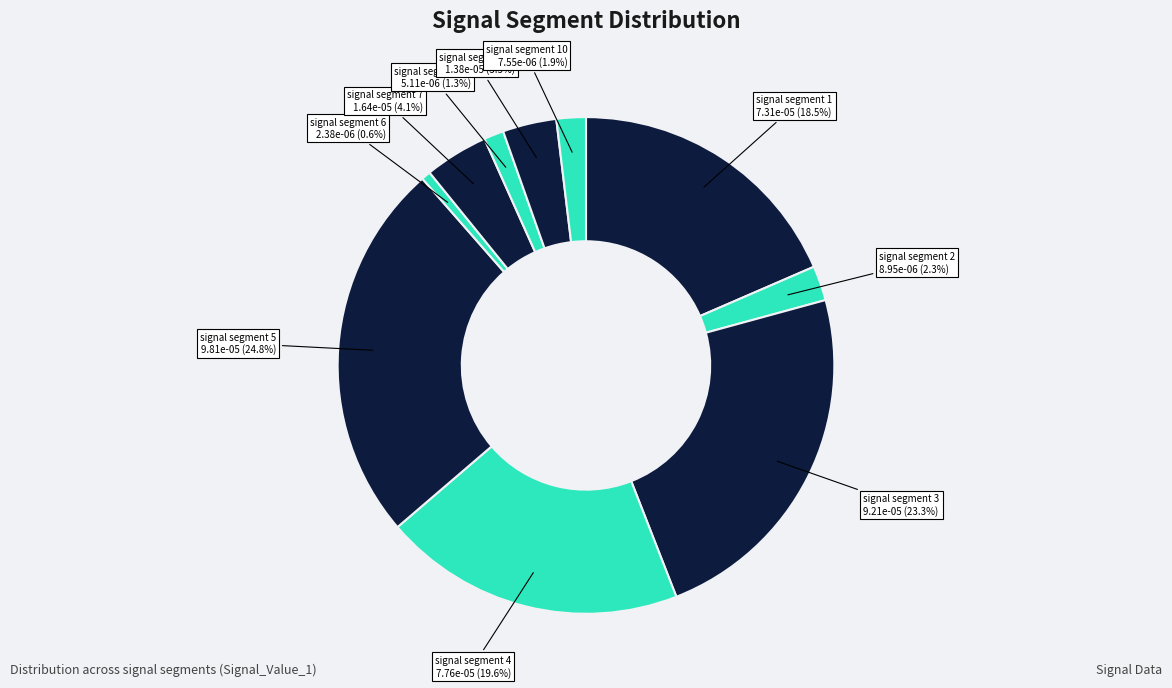

Is there any slice that represents more than half of the pie?

No